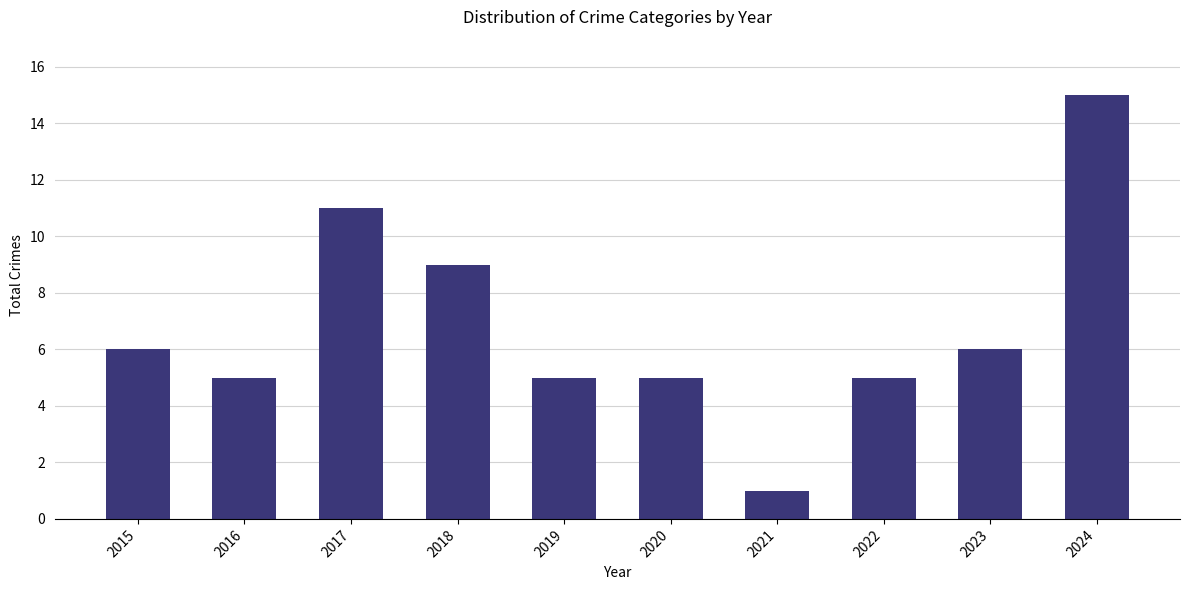

Reading left to right, extract all data points from this chart.

6	5	11	9	5	5	1	5	6	15